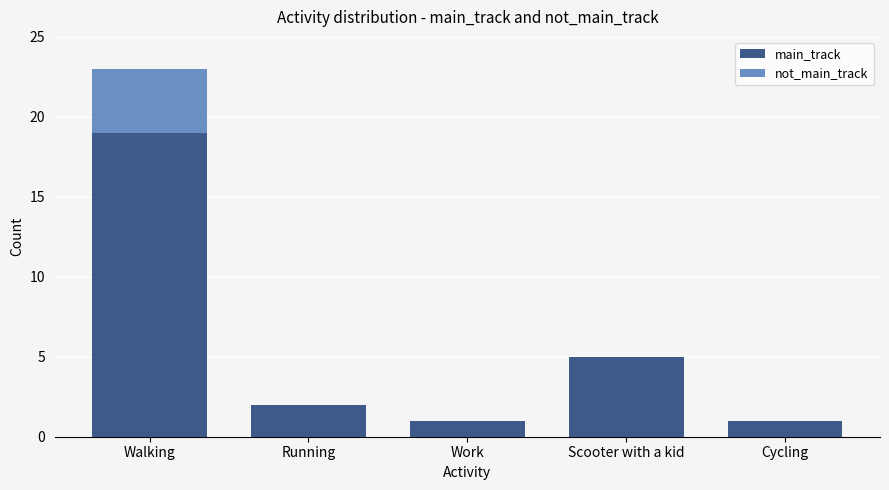

Reading left to right, transcribe the values for main_track.

Walking=19	Running=2	Work=1	Scooter with a kid=5	Cycling=1